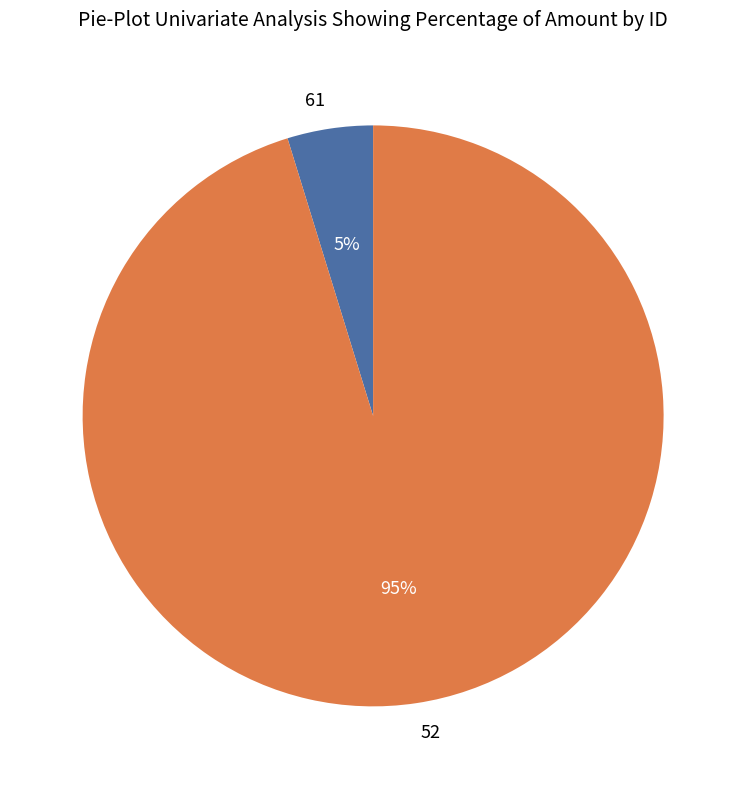

Is it true that 61 is 14% of the pie?

False